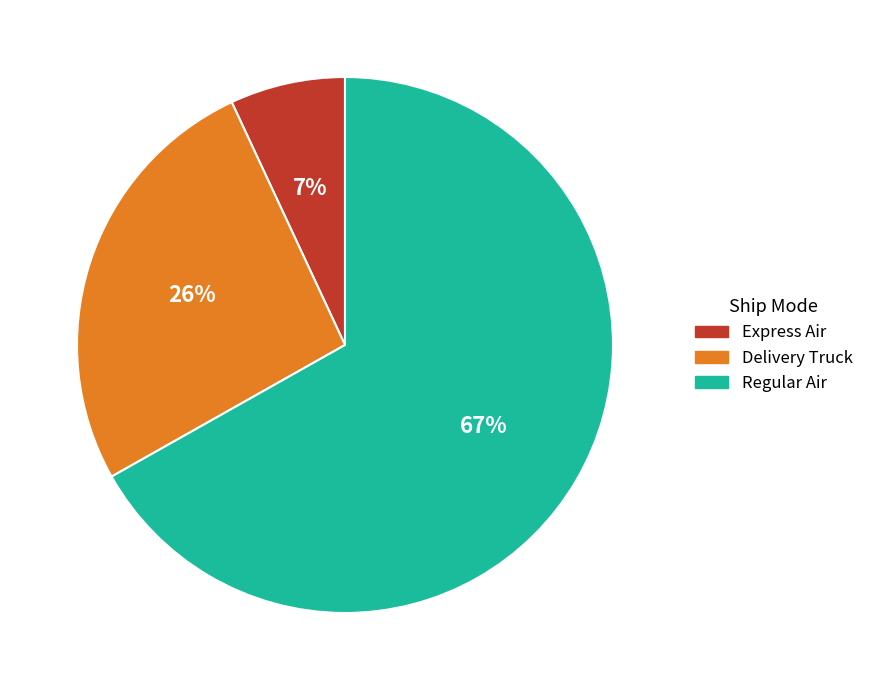

Do Delivery Truck and Regular Air together represent more than half of the pie?

Yes